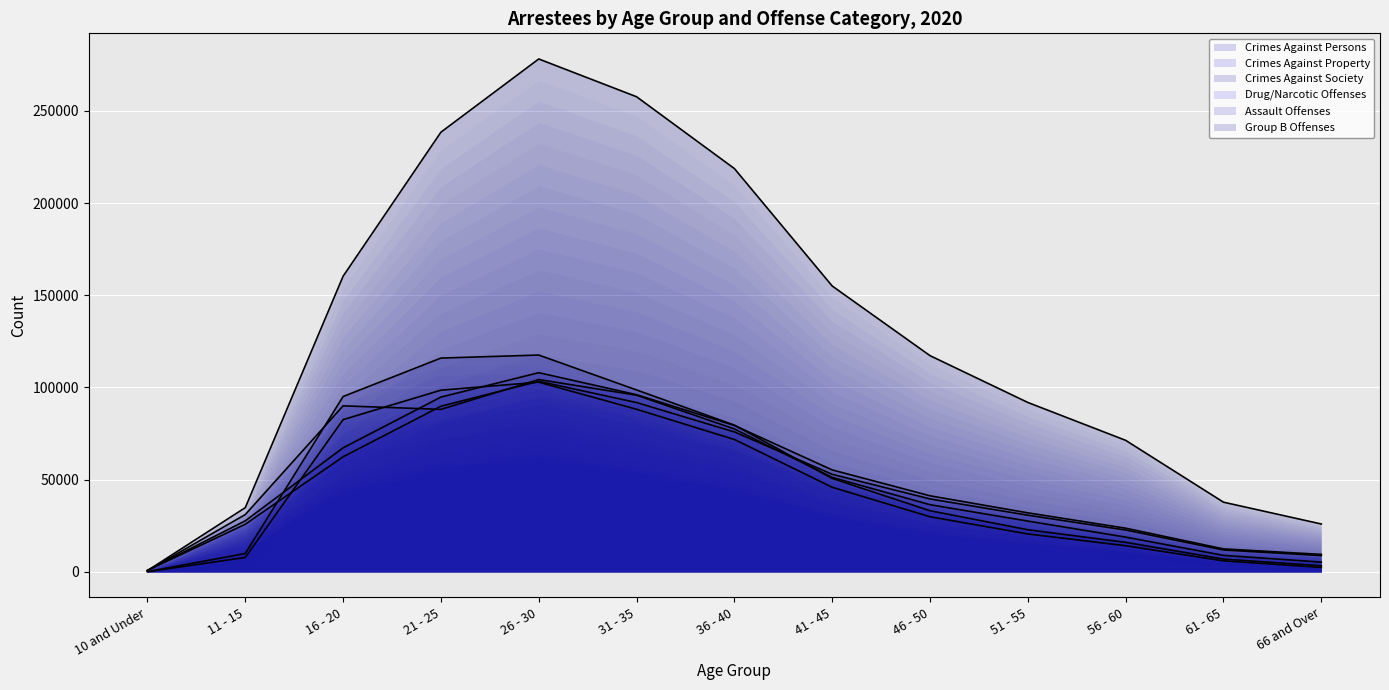

Reading right to left, list all the values displayed in this chart.

Crimes Against Persons: 66 and Over=9416	61 - 65=12403	56 - 60=23638	51 - 55=31960	46 - 50=41214	41 - 45=55249	36 - 40=79373	31 - 35=96057	26 - 30=107998	21 - 25=94762	16 - 20=67239	11 - 15=27623	10 and Under=776
Crimes Against Property: 66 and Over=5224	61 - 65=8875	56 - 60=18795	51 - 55=27486	46 - 50=36370	41 - 45=51183	36 - 40=77453	31 - 35=95783	26 - 30=104280	21 - 25=88102	16 - 20=90016	11 - 15=31015	10 and Under=589
Crimes Against Society: 66 and Over=3236	61 - 65=6879	56 - 60=15951	51 - 55=22780	46 - 50=33098	41 - 45=50637	36 - 40=79552	31 - 35=98639	26 - 30=117564	21 - 25=115925	16 - 20=95060	11 - 15=9921	10 and Under=65
Drug/Narcotic Offenses: 66 and Over=2375	61 - 65=5918	56 - 60=14131	51 - 55=20503	46 - 50=29835	41 - 45=45838	36 - 40=71762	31 - 35=88150	26 - 30=102842	21 - 25=98505	16 - 20=82534	11 - 15=7764	10 and Under=18
Assault Offenses: 66 and Over=8788	61 - 65=11800	56 - 60=22636	51 - 55=30687	46 - 50=39506	41 - 45=52878	36 - 40=75857	31 - 35=91793	26 - 30=103316	21 - 25=89801	16 - 20=62360	11 - 15=25776	10 and Under=725
Group B Offenses: 66 and Over=25907	61 - 65=37742	56 - 60=71290	51 - 55=91840	46 - 50=117237	41 - 45=155018	36 - 40=218736	31 - 35=257694	26 - 30=278188	21 - 25=238471	16 - 20=160326	11 - 15=34784	10 and Under=622